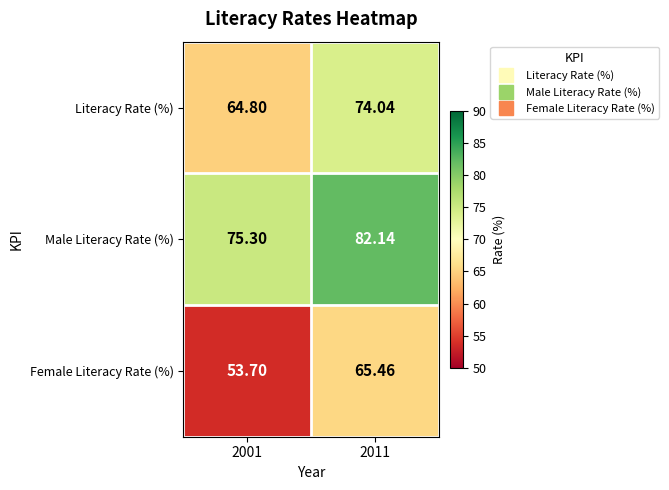

Which series has the largest range (max minus min)?

Female Literacy Rate (%)